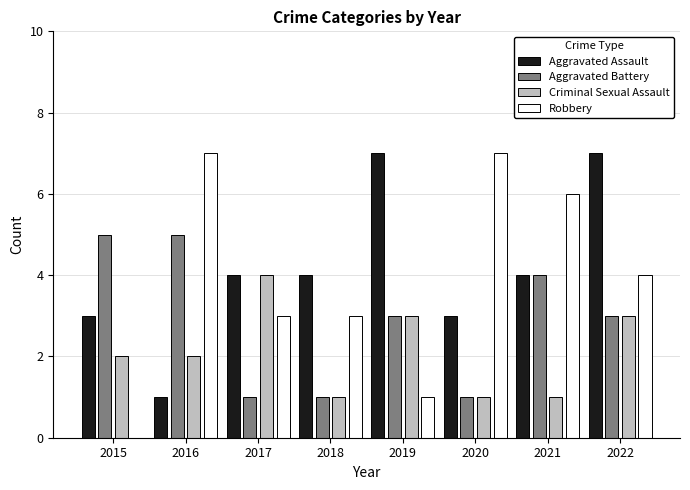

The Robbery series shows 8 at 2021. True or false?

False